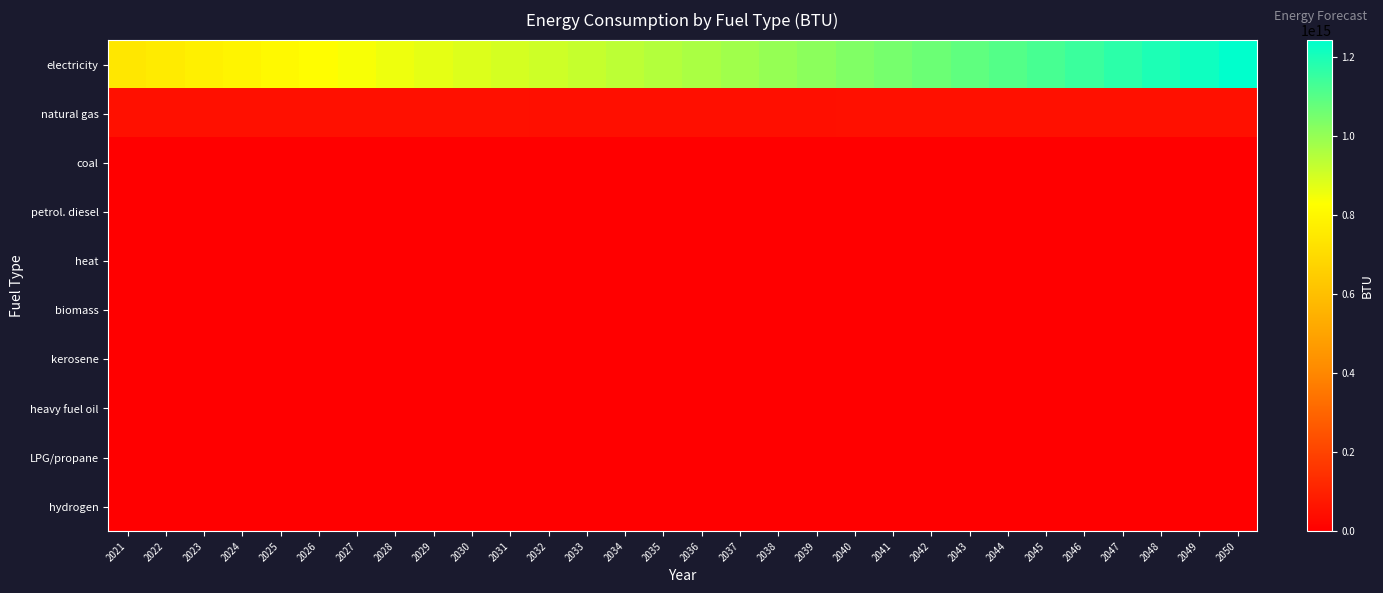

Reading left to right, transcribe all the data shown in this chart.

electricity: 2021=743707515962580	2022=759466691464192	2023=775225866965804	2024=790985042467416	2025=805881189670525	2026=822156648911196	2027=838996386950538	2028=855353154375455	2029=870618765967781	2030=883846794462883	2031=896111320974662	2032=909127948190723	2033=921946996519064	2034=934818082085323	2035=949454368331579	2036=965433865781591	2037=982177660163523	2038=998634436655063	2039=1015456286893872	2040=1032579790496236	2041=1049878106694730	2042=1067737449364527	2043=1086239126689873	2044=1105614053914029	2045=1125811819962762	2046=1147770721282280	2047=1170748414150409	2048=1194300955881162	2049=1217893338622197	2050=1242506952157371
natural gas: 2021=48606373262712	2022=48649768602190	2023=48693163941668	2024=48736559281146	2025=48641808143771	2026=48854835586497	2027=48977610944710	2028=49015012709463	2029=48975984781025	2030=48865405650449	2031=48695471545374	2032=48513341212661	2033=48313323079414	2034=48146641301708	2035=48052323807982	2036=48066146199304	2037=48188108475674	2038=48322266979681	2039=48488948757387	2040=48655630535093	2041=48803611430422	2042=48972732453655	2043=49154049704525	2044=49358946328827	2045=49545955152595	2046=49709384602930	2047=49874440216951	2048=50083402250465	2049=50305373593459	2050=50510270217761
coal: 2021=0	2022=0	2023=0	2024=0	2025=0	2026=0	2027=0	2028=0	2029=0	2030=0	2031=0	2032=0	2033=0	2034=0	2035=0	2036=0	2037=0	2038=0	2039=0	2040=0	2041=0	2042=0	2043=0	2044=0	2045=0	2046=0	2047=0	2048=0	2049=0	2050=0
petrol. diesel: 2021=0	2022=0	2023=0	2024=0	2025=0	2026=0	2027=0	2028=0	2029=0	2030=0	2031=0	2032=0	2033=0	2034=0	2035=0	2036=0	2037=0	2038=0	2039=0	2040=0	2041=0	2042=0	2043=0	2044=0	2045=0	2046=0	2047=0	2048=0	2049=0	2050=0
heat: 2021=0	2022=0	2023=0	2024=0	2025=0	2026=0	2027=0	2028=0	2029=0	2030=0	2031=0	2032=0	2033=0	2034=0	2035=0	2036=0	2037=0	2038=0	2039=0	2040=0	2041=0	2042=0	2043=0	2044=0	2045=0	2046=0	2047=0	2048=0	2049=0	2050=0
biomass: 2021=0	2022=0	2023=0	2024=0	2025=0	2026=0	2027=0	2028=0	2029=0	2030=0	2031=0	2032=0	2033=0	2034=0	2035=0	2036=0	2037=0	2038=0	2039=0	2040=0	2041=0	2042=0	2043=0	2044=0	2045=0	2046=0	2047=0	2048=0	2049=0	2050=0
kerosene: 2021=0	2022=0	2023=0	2024=0	2025=0	2026=0	2027=0	2028=0	2029=0	2030=0	2031=0	2032=0	2033=0	2034=0	2035=0	2036=0	2037=0	2038=0	2039=0	2040=0	2041=0	2042=0	2043=0	2044=0	2045=0	2046=0	2047=0	2048=0	2049=0	2050=0
heavy fuel oil: 2021=0	2022=0	2023=0	2024=0	2025=0	2026=0	2027=0	2028=0	2029=0	2030=0	2031=0	2032=0	2033=0	2034=0	2035=0	2036=0	2037=0	2038=0	2039=0	2040=0	2041=0	2042=0	2043=0	2044=0	2045=0	2046=0	2047=0	2048=0	2049=0	2050=0
LPG/propane: 2021=0	2022=0	2023=0	2024=0	2025=0	2026=0	2027=0	2028=0	2029=0	2030=0	2031=0	2032=0	2033=0	2034=0	2035=0	2036=0	2037=0	2038=0	2039=0	2040=0	2041=0	2042=0	2043=0	2044=0	2045=0	2046=0	2047=0	2048=0	2049=0	2050=0
hydrogen: 2021=0	2022=0	2023=0	2024=0	2025=0	2026=0	2027=0	2028=0	2029=0	2030=0	2031=0	2032=0	2033=0	2034=0	2035=0	2036=0	2037=0	2038=0	2039=0	2040=0	2041=0	2042=0	2043=0	2044=0	2045=0	2046=0	2047=0	2048=0	2049=0	2050=0